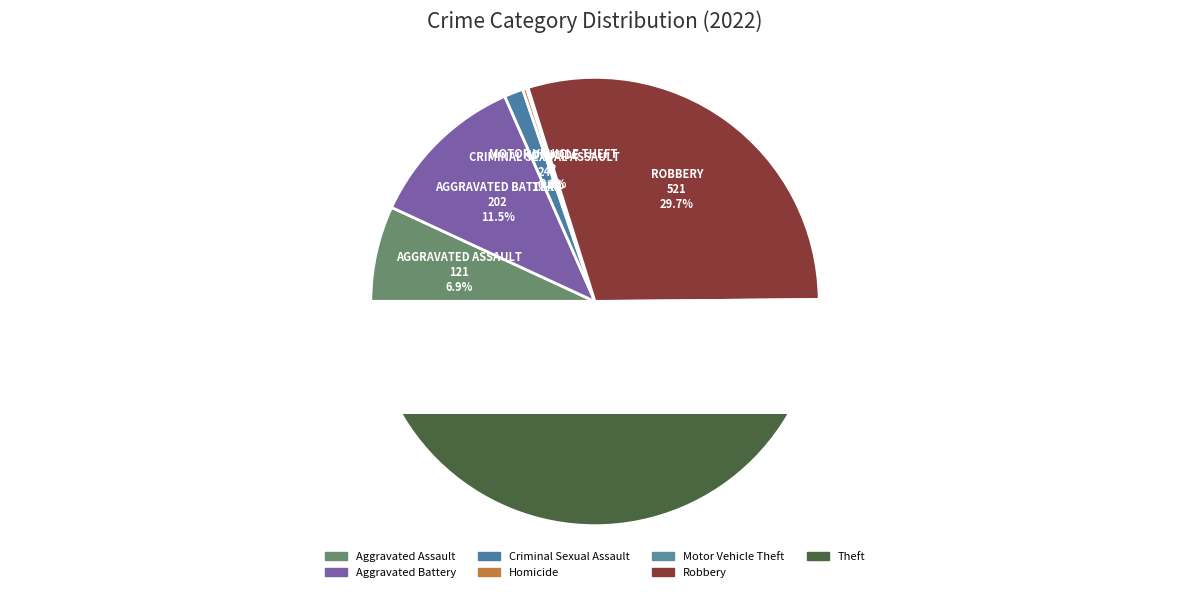

What portion of the pie excludes Aggravated Assault?

93.1%